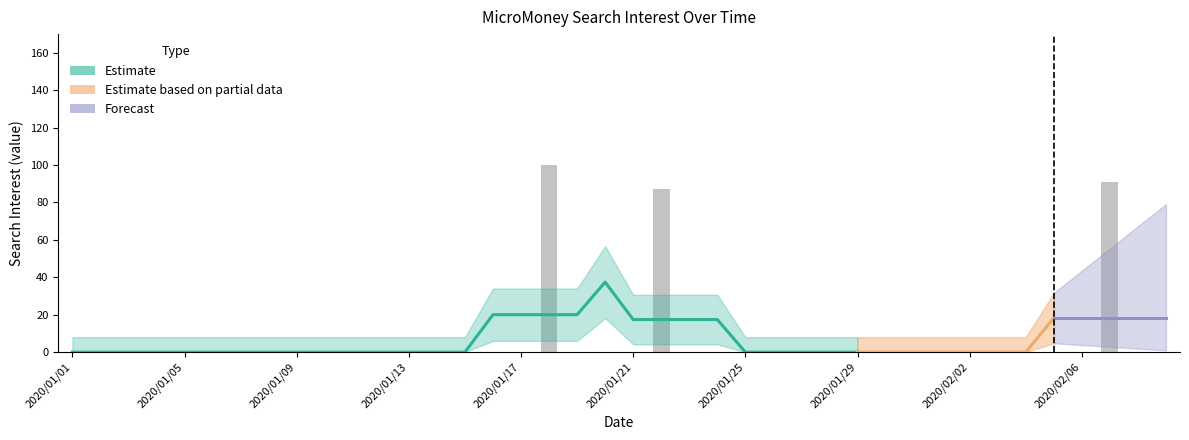

At which category does the chart reach its minimum across all series?

2020/01/01